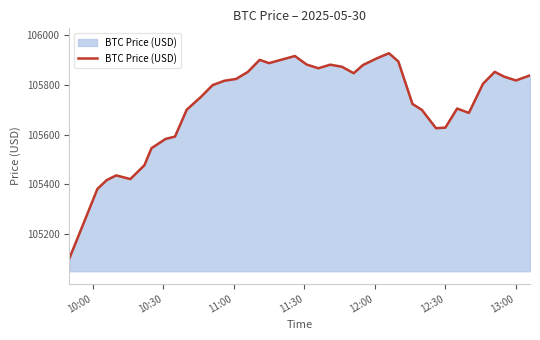

What is the maximum value shown in the chart?

105926.4